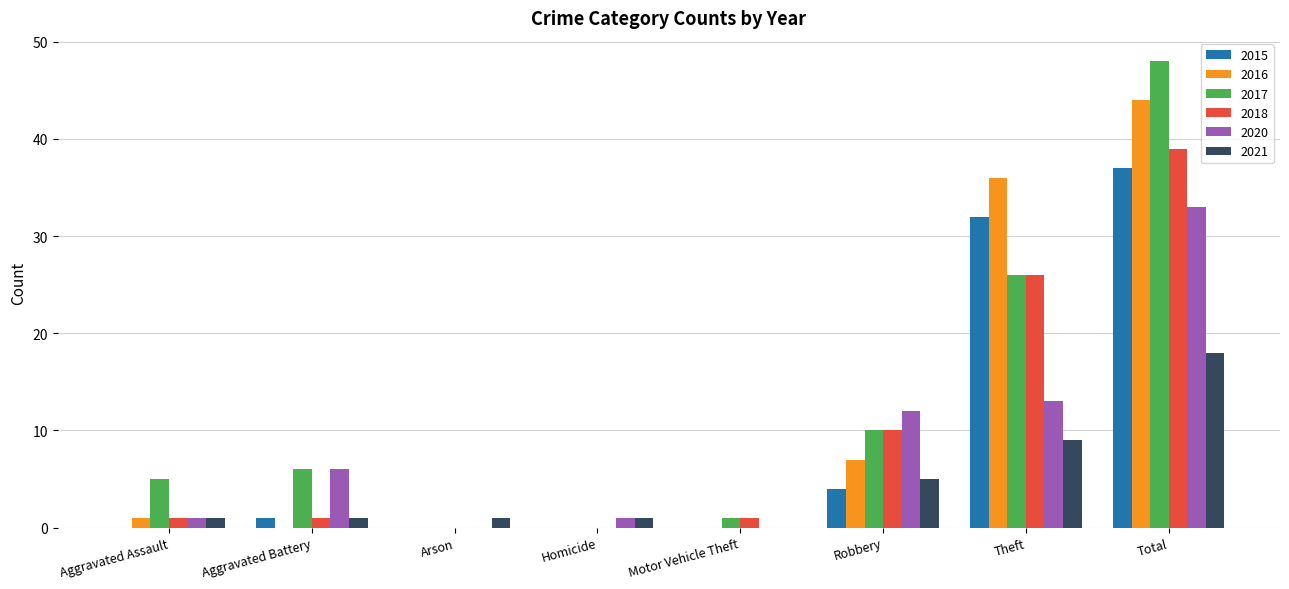

What are all the series names shown in the legend?

2015, 2016, 2017, 2018, 2020, 2021